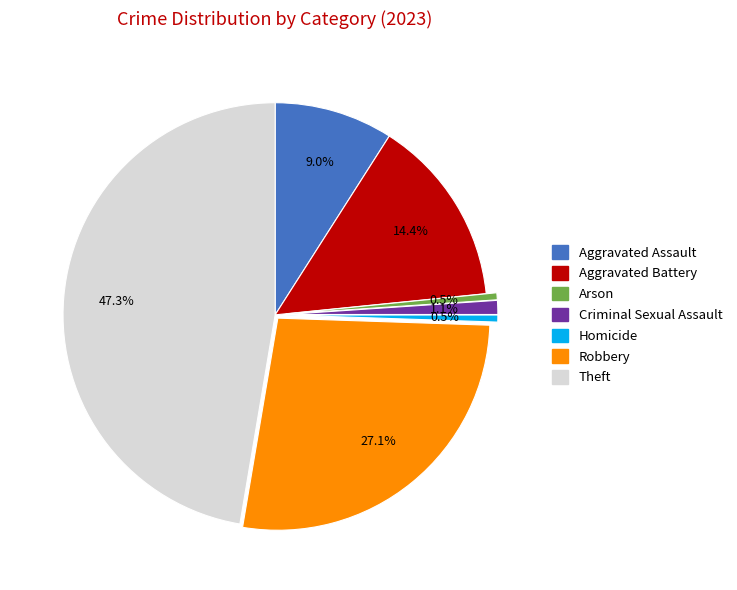

What is the largest slice in the pie chart?

Theft